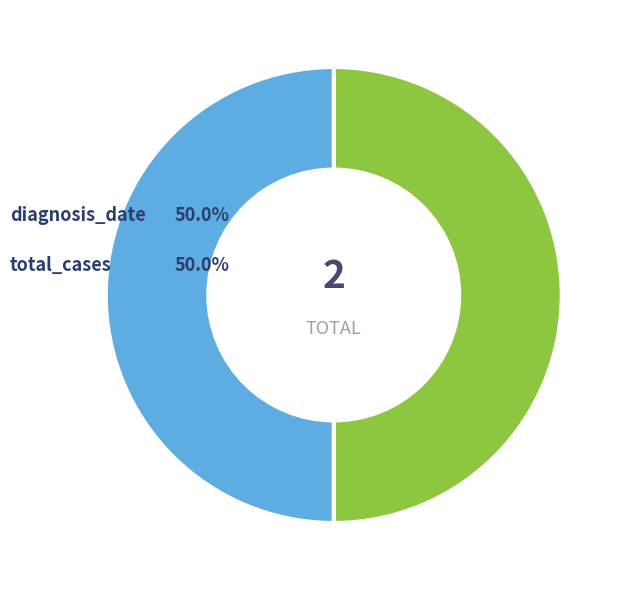

What is the total percentage of diagnosis_date and total_cases?

100.0%